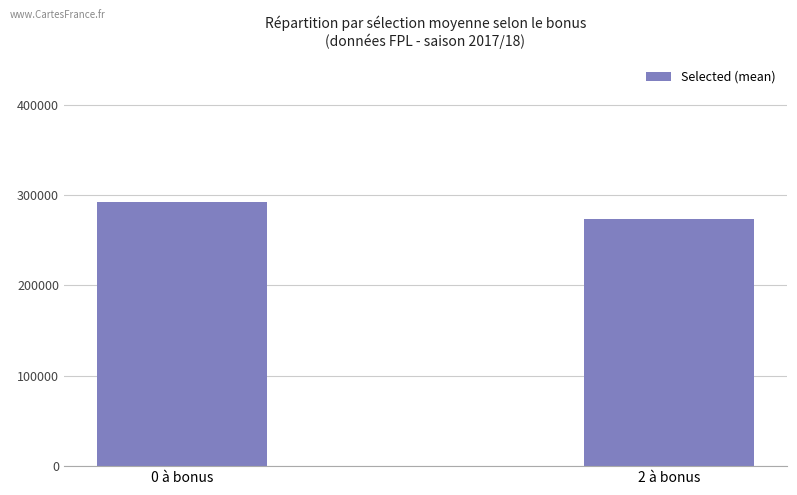

Which label corresponds to the largest value in the chart?

0 à bonus